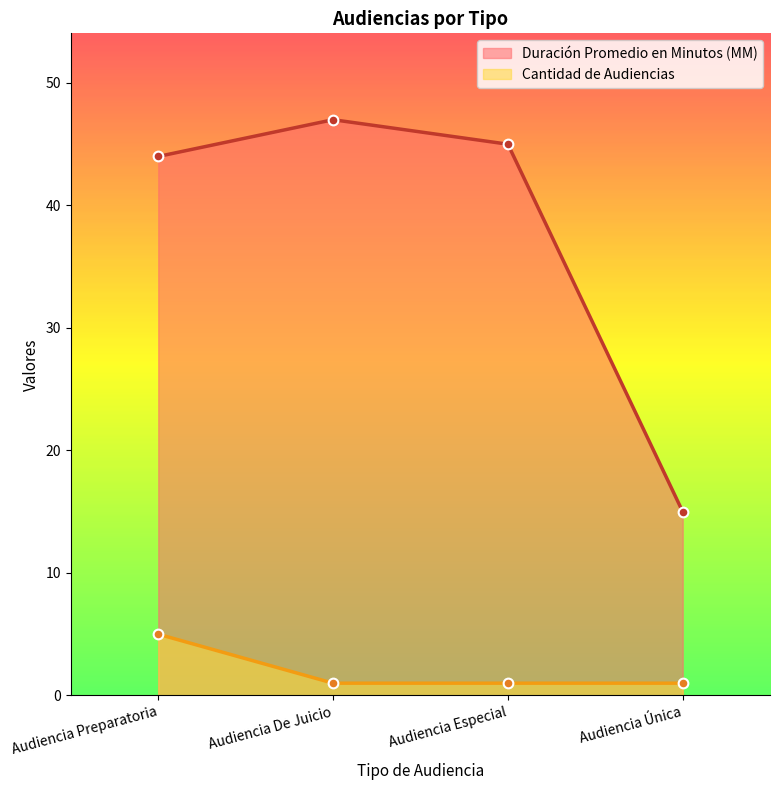

What is the total value across all series at Audiencia De Juicio?

48